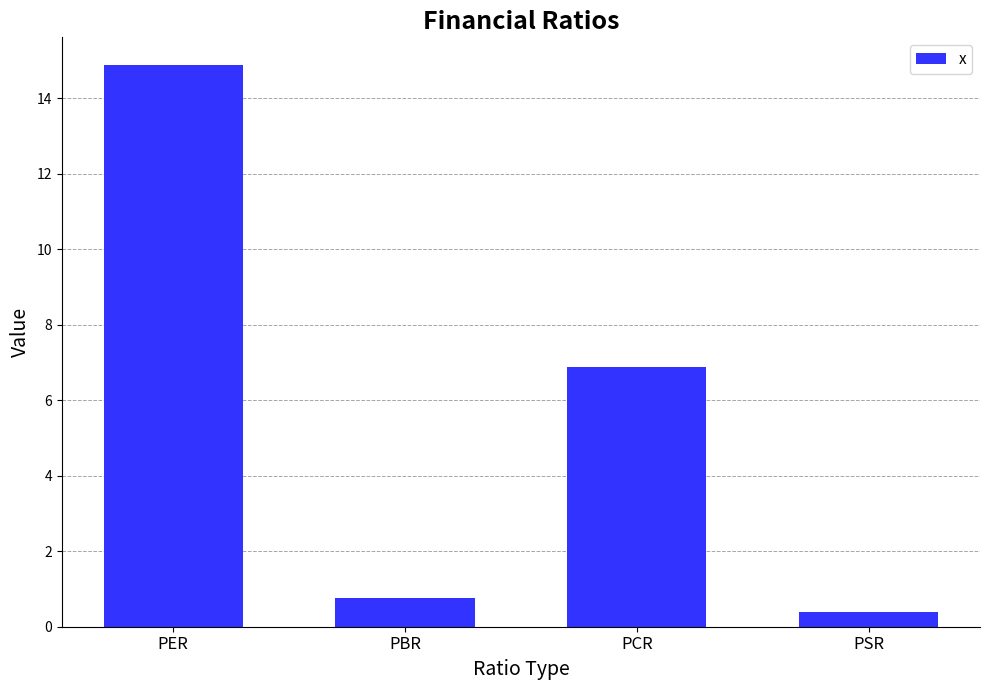

Rank the categories by value from highest to lowest.

PER, PCR, PBR, PSR